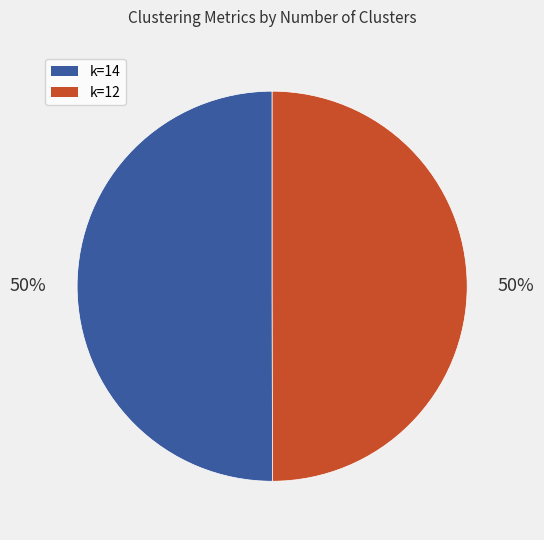

To the nearest percent, what is the average slice percentage?

50%